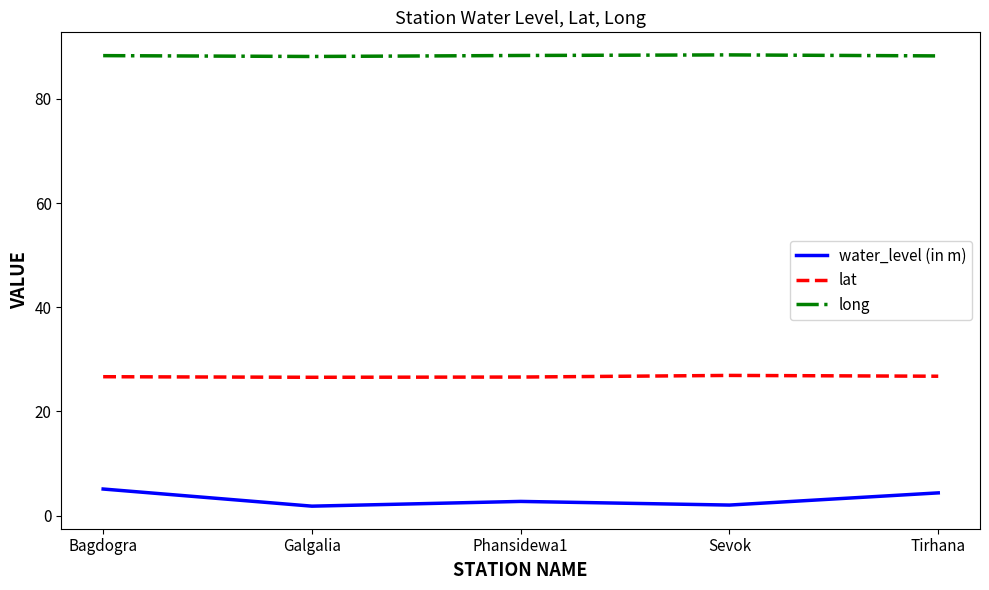

What is the difference between the highest and lowest values at Bagdogra?

83.2